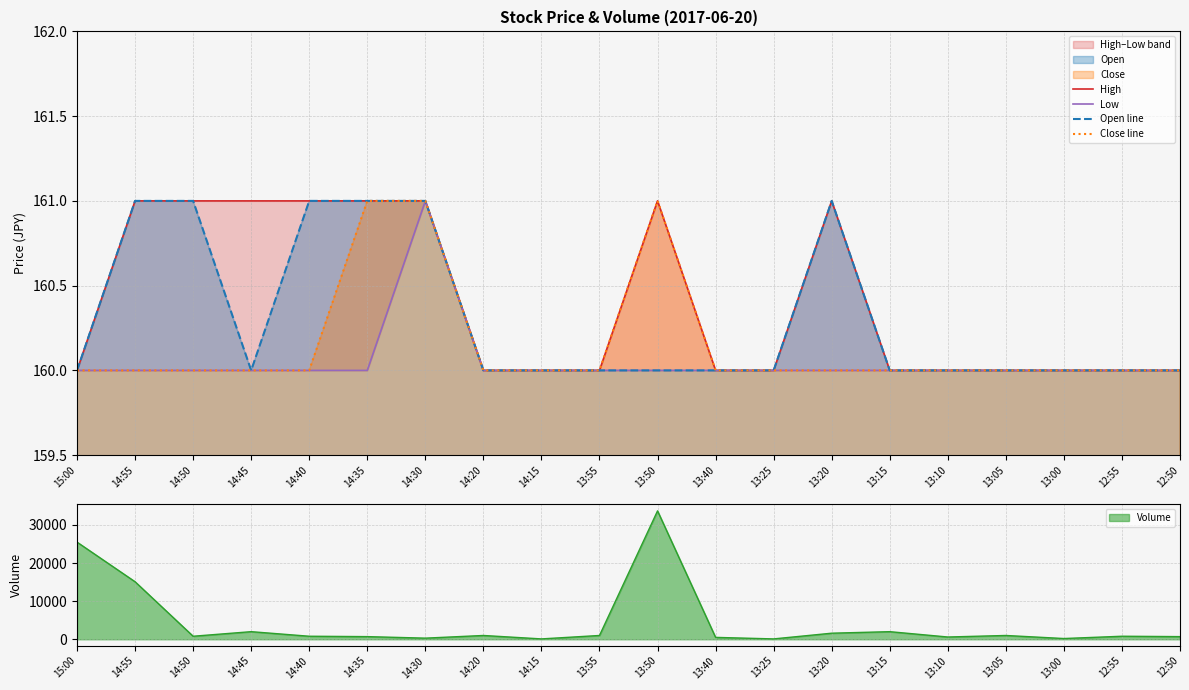

The value of Close line at 13:05 is 92. True or false?

False